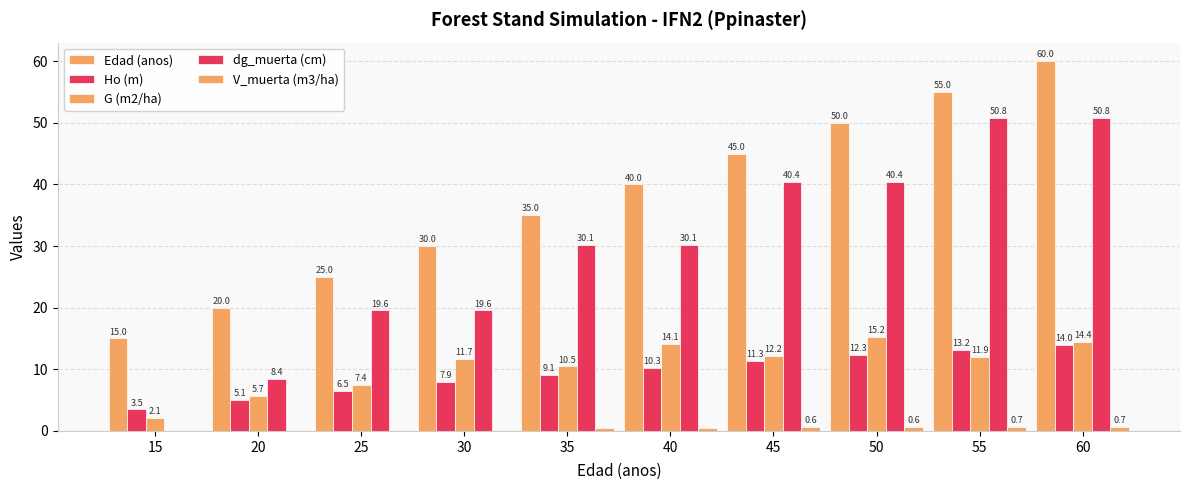

Is the value of dg_muerta (cm) at 55 greater than the value of G (m2/ha) at 50?

Yes